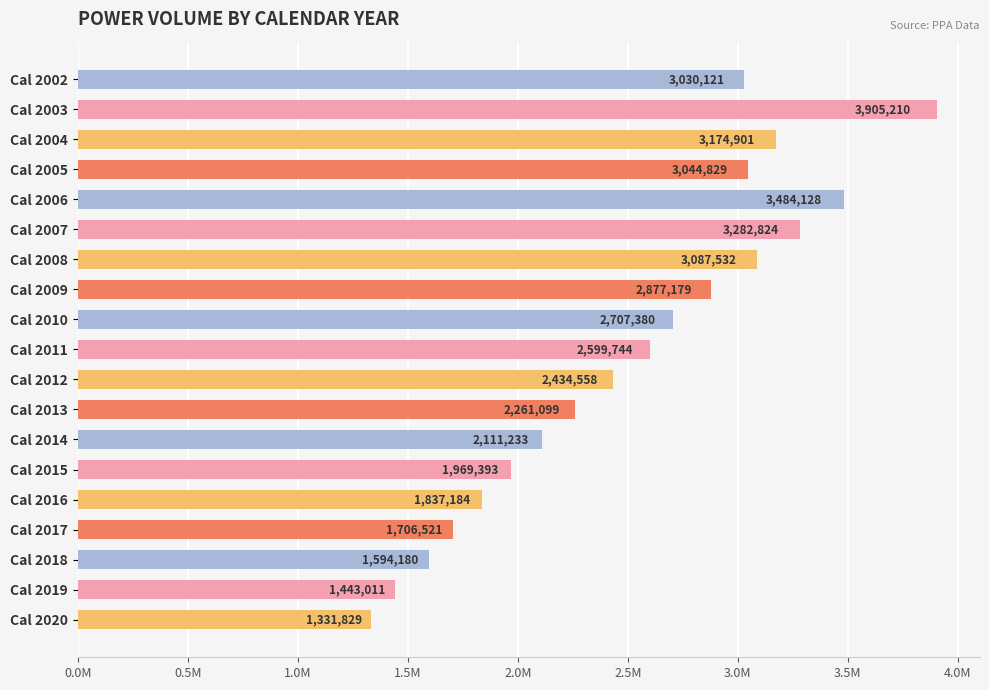

What is the difference between the maximum and minimum values?

2573380.6